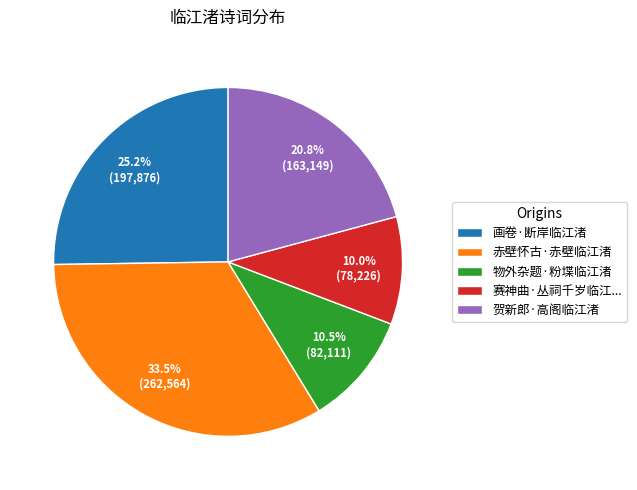

Is there a majority slice in this chart?

No